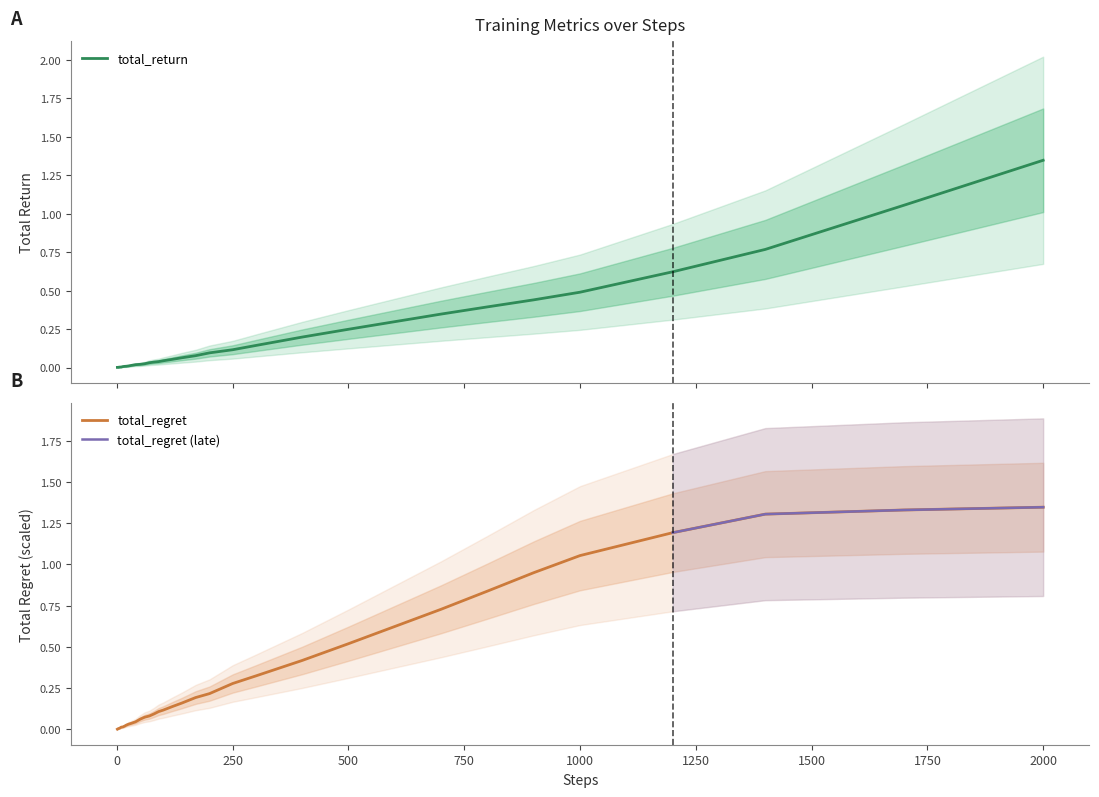

True or false: total_regret has a value of 0.5 at 500.

True